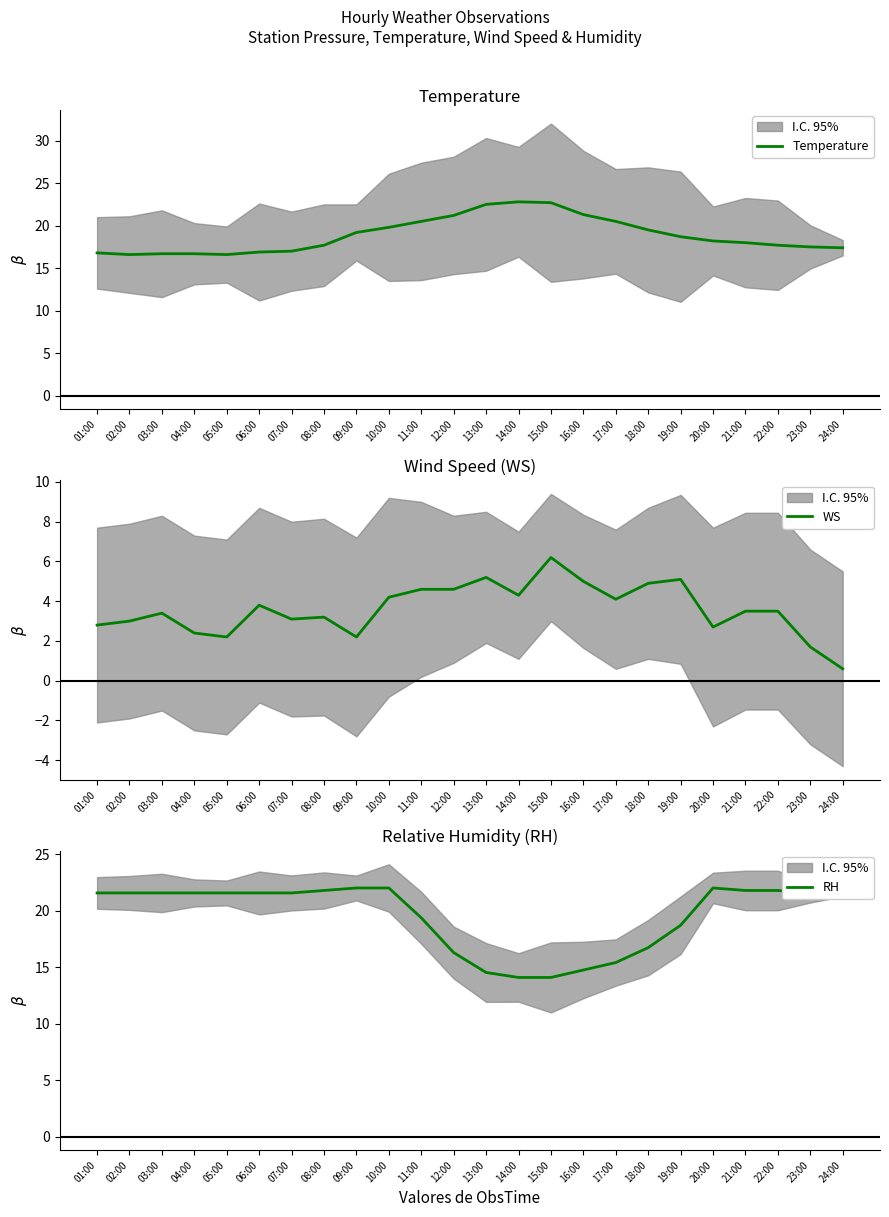

Between 12:00 and 15:00, which series saw the biggest shift?

RH